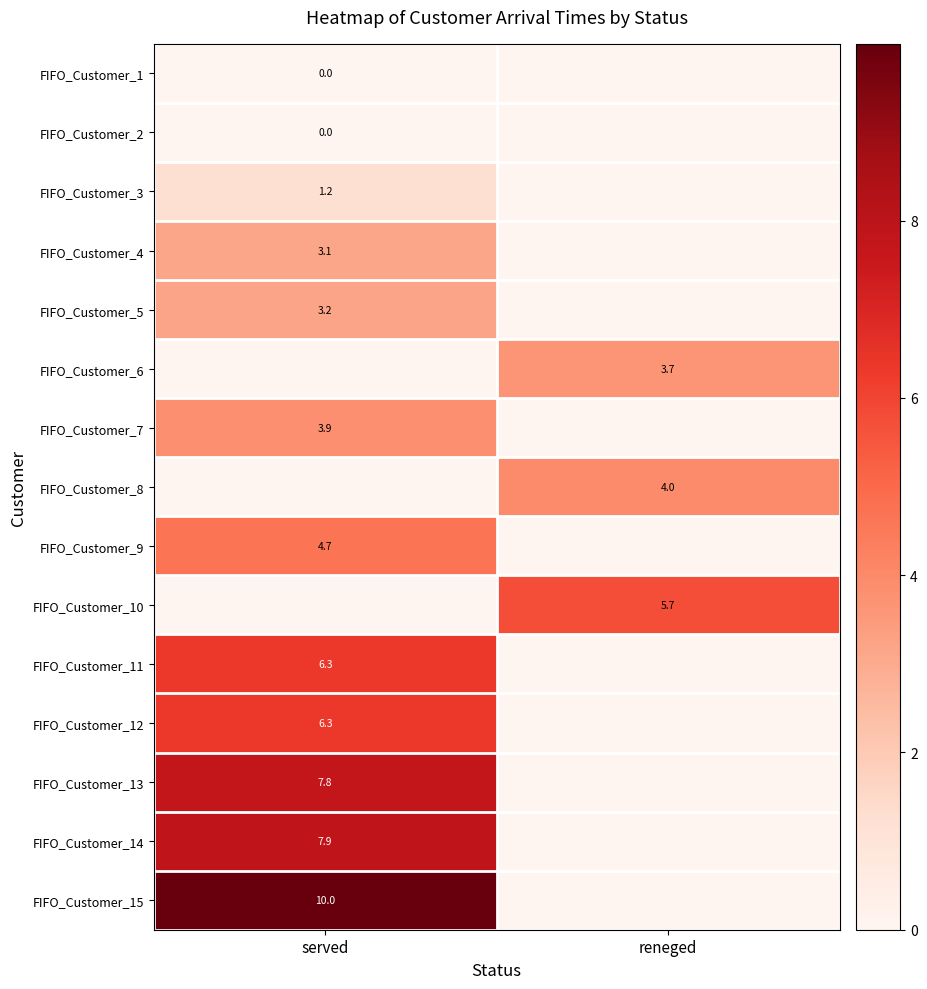

The value of FIFO_Customer_5 at served is 1.8. True or false?

False